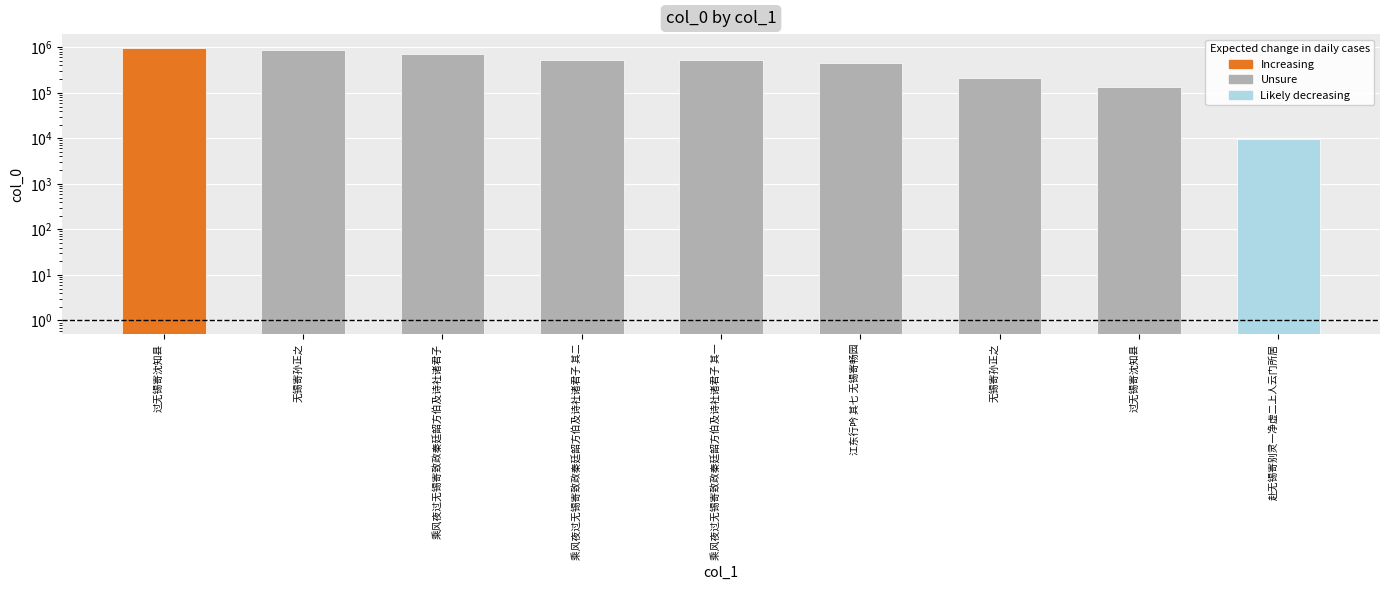

Does the chart contain any negative values?

No